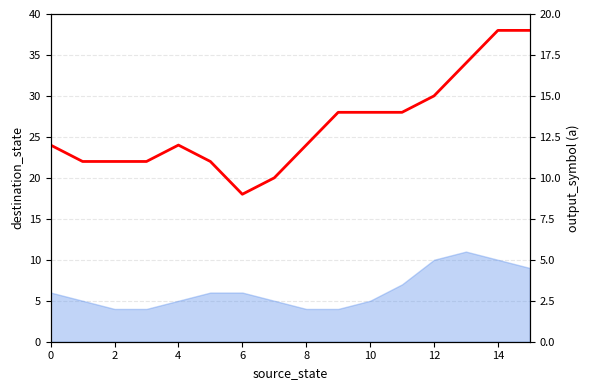

Between 10 and 14, which is larger?

14